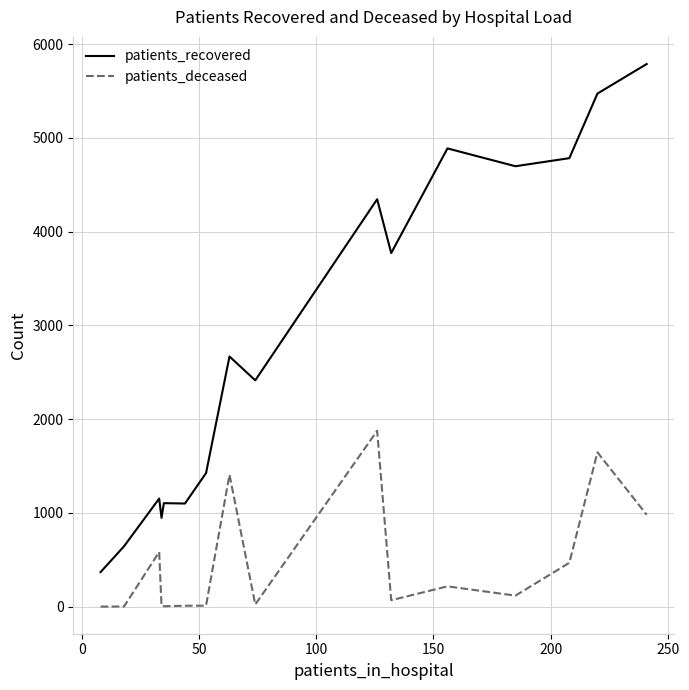

True or false: patients_recovered and patients_deceased cross at least once.

False